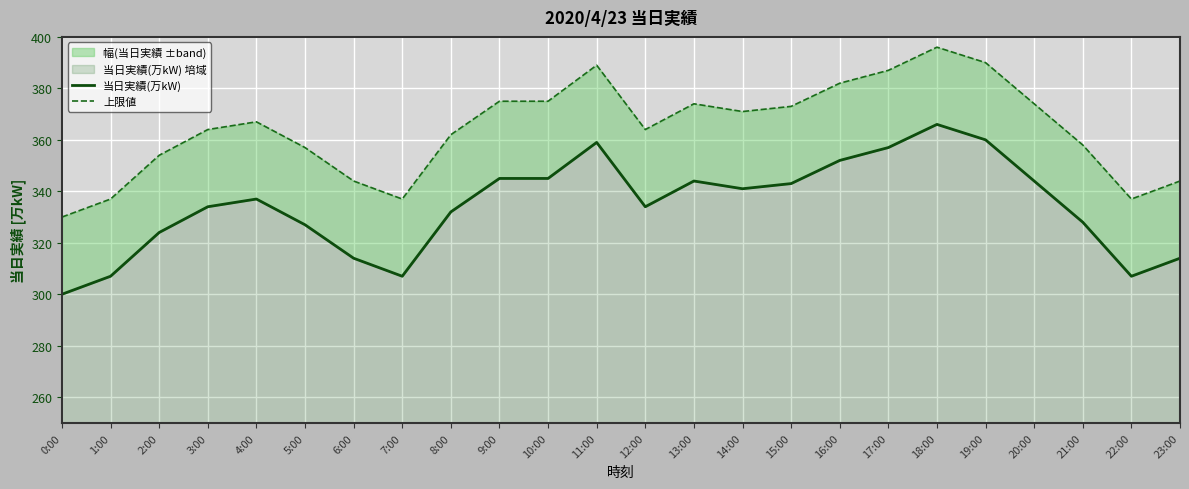

In 上限値, how many points are higher than both neighbors (excluding endpoints)?

4